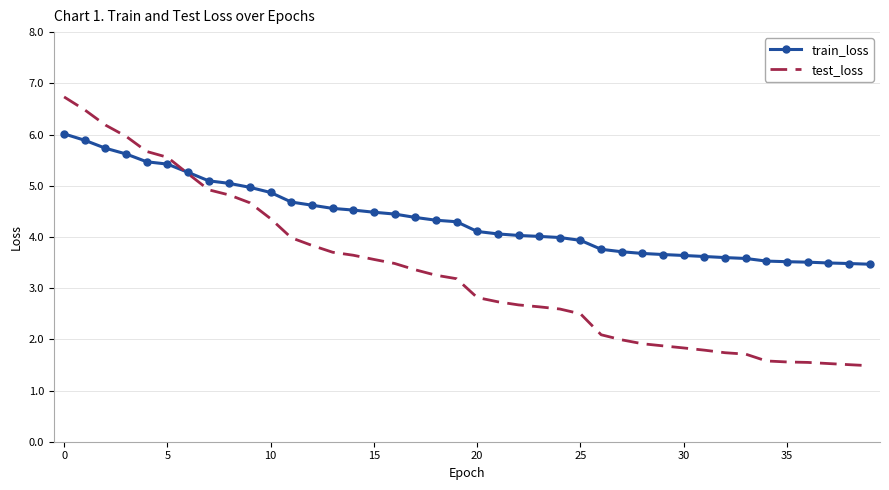

What is the difference between the second highest and minimum values in the test_loss series?

5.0